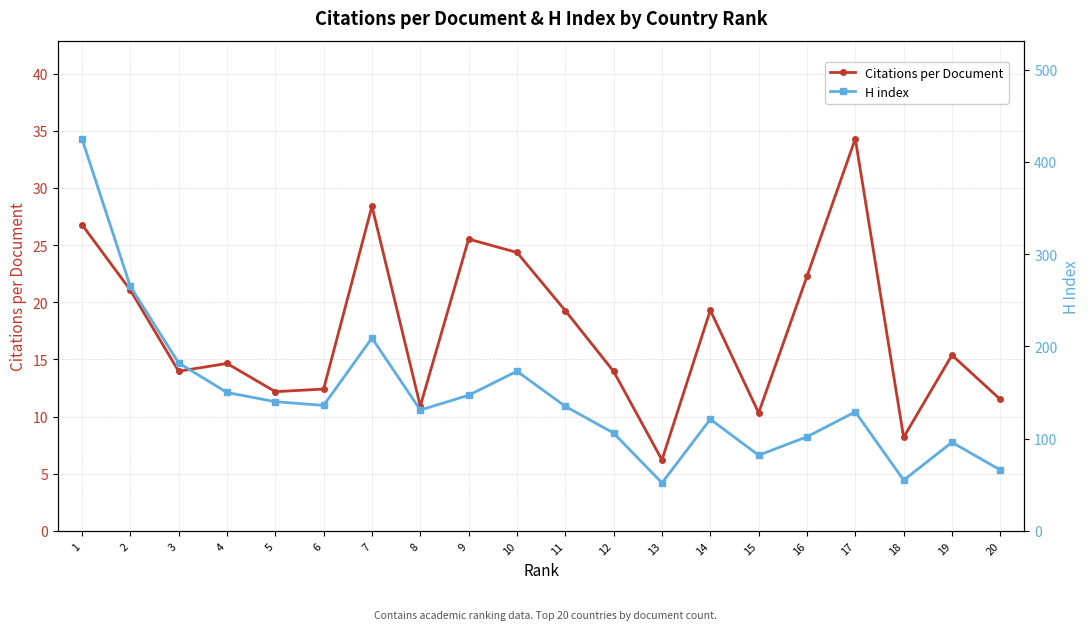

True or false: Citations per Document and H index cross at least once.

False